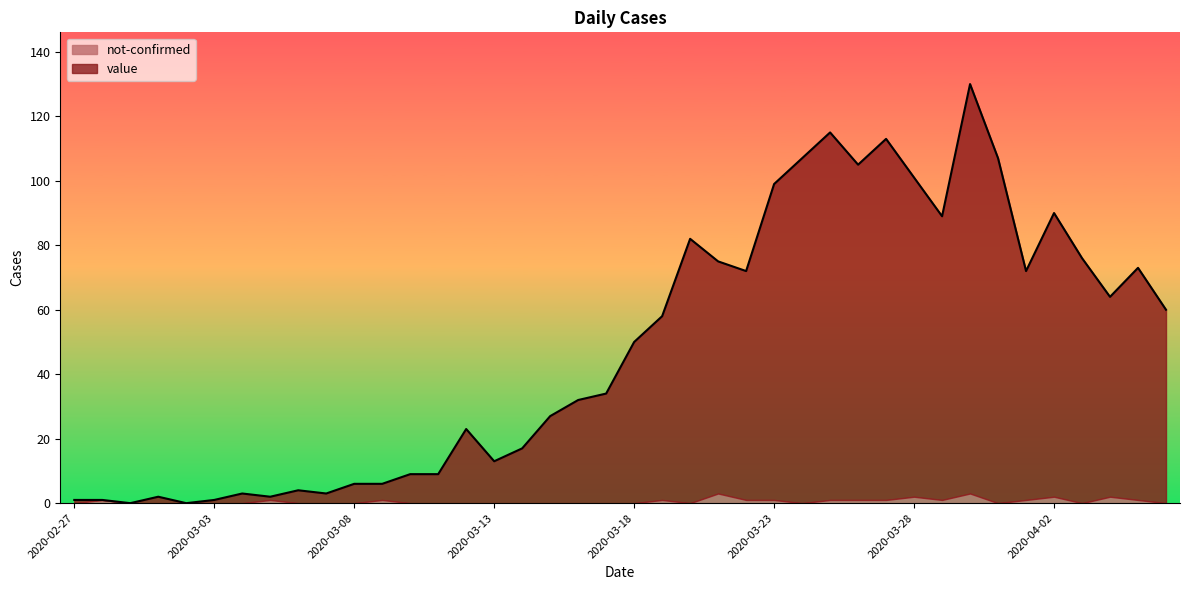

What is the sum of the values at 2020-03-14 and 2020-03-08?

23